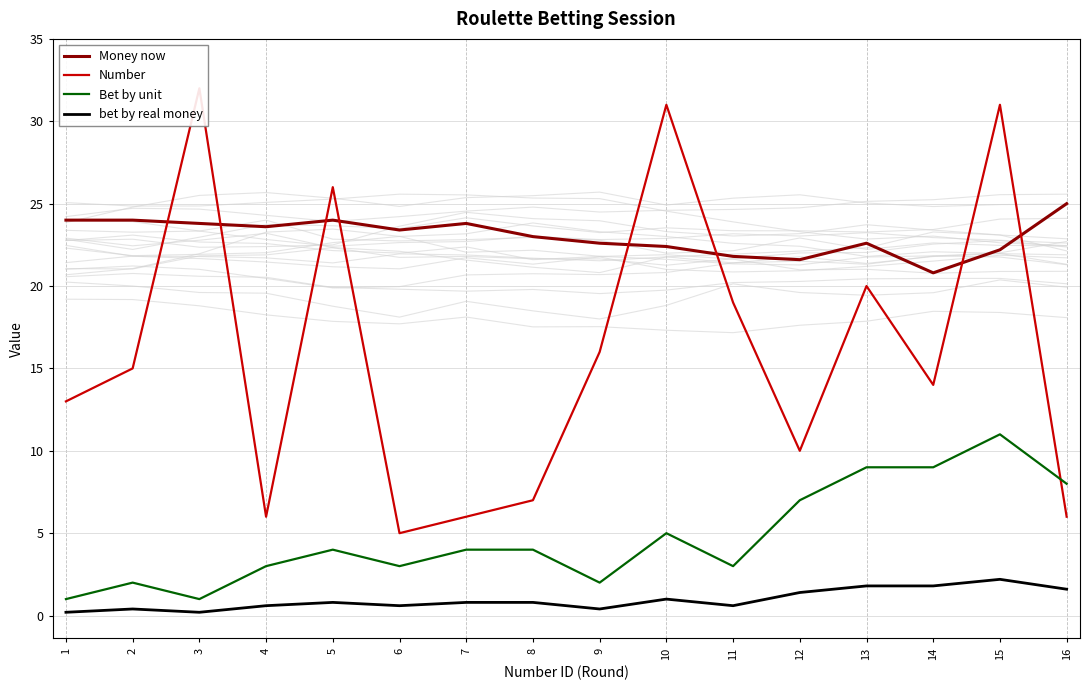

Is the value of Number at 12 greater than the value of Bet by unit at 12?

Yes